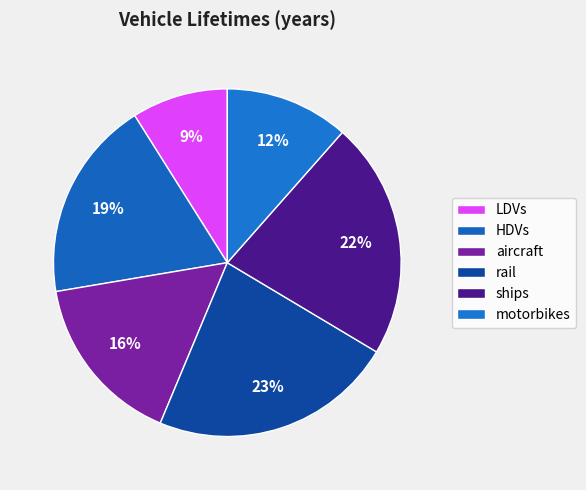

Rank the categories by value from highest to lowest.

rail, ships, HDVs, aircraft, motorbikes, LDVs